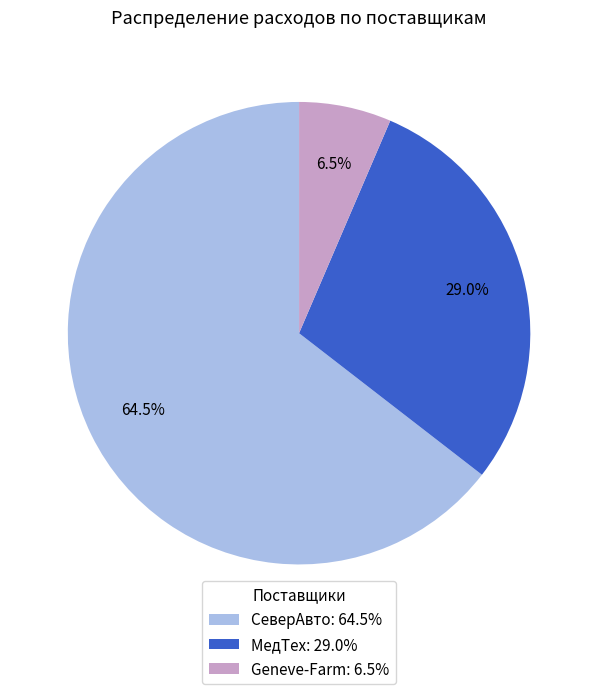

What is the ratio of the value at Geneve-Farm to the value at СеверАвто?

0.1